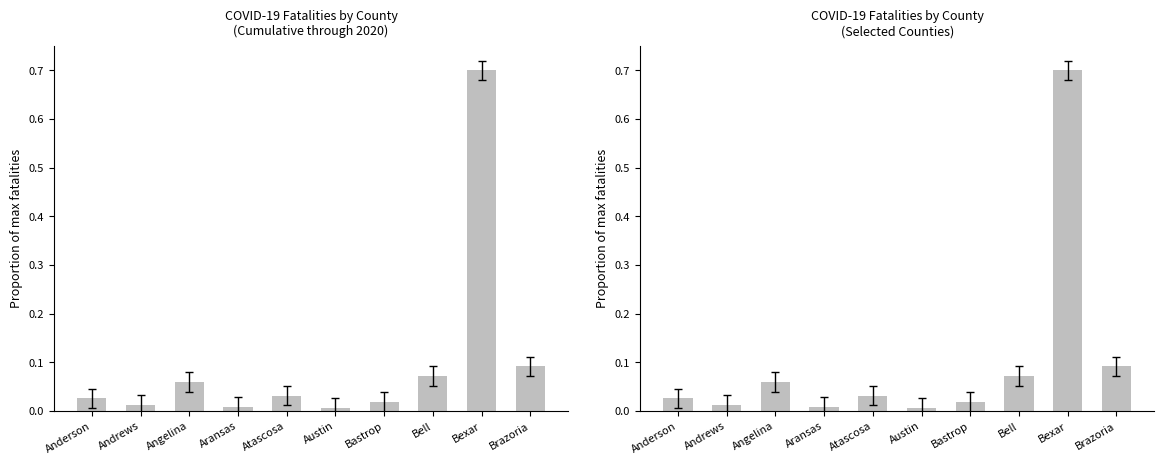

Count the number of categories in the chart.

10